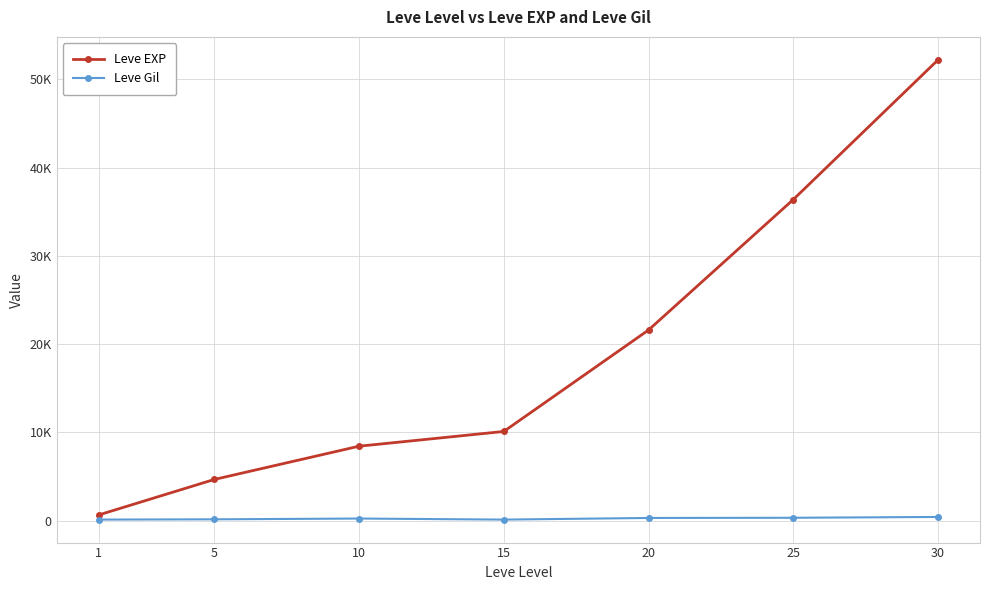

Does the chart display data point markers on the line(s)?

Yes